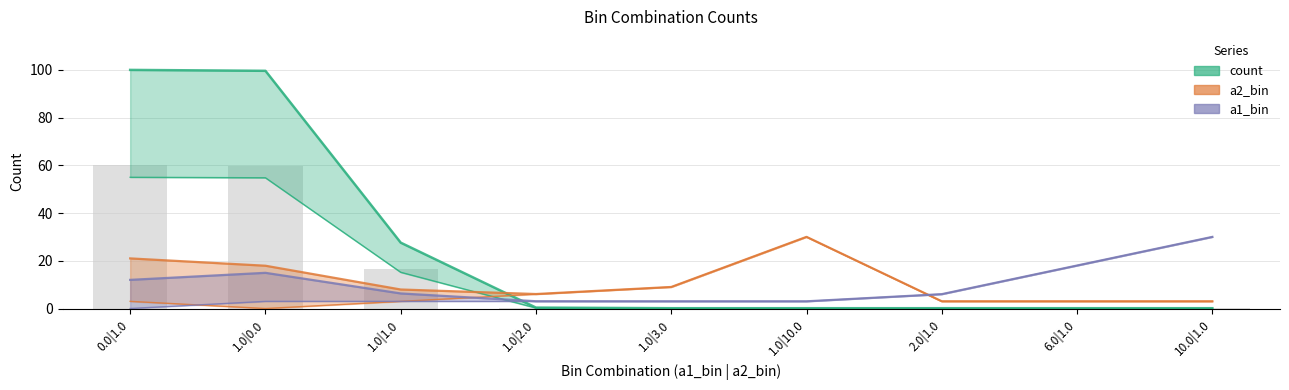

Which series has the largest total across all categories?

count